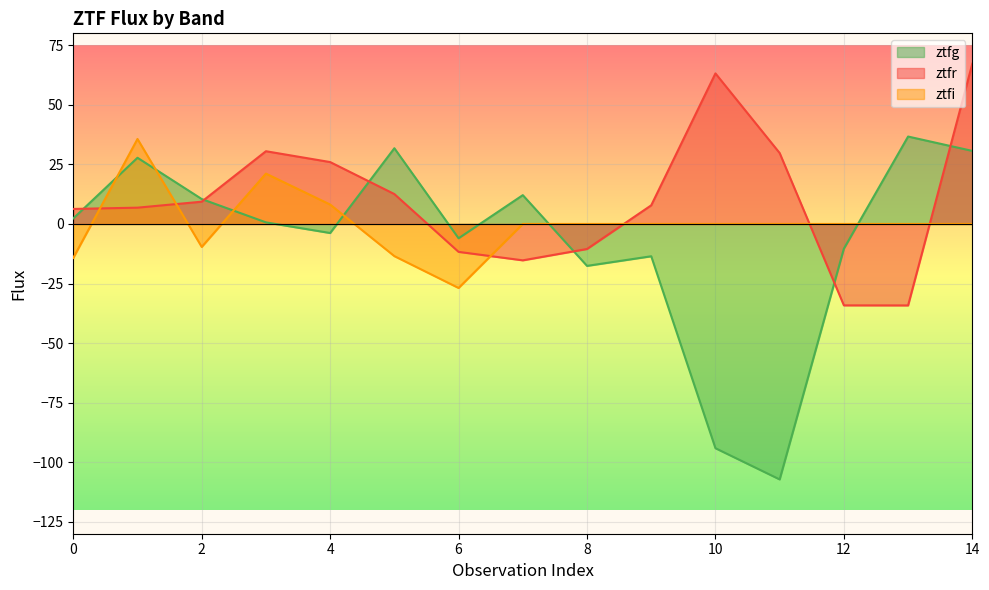

How many positive values does the ztfg series have?

8